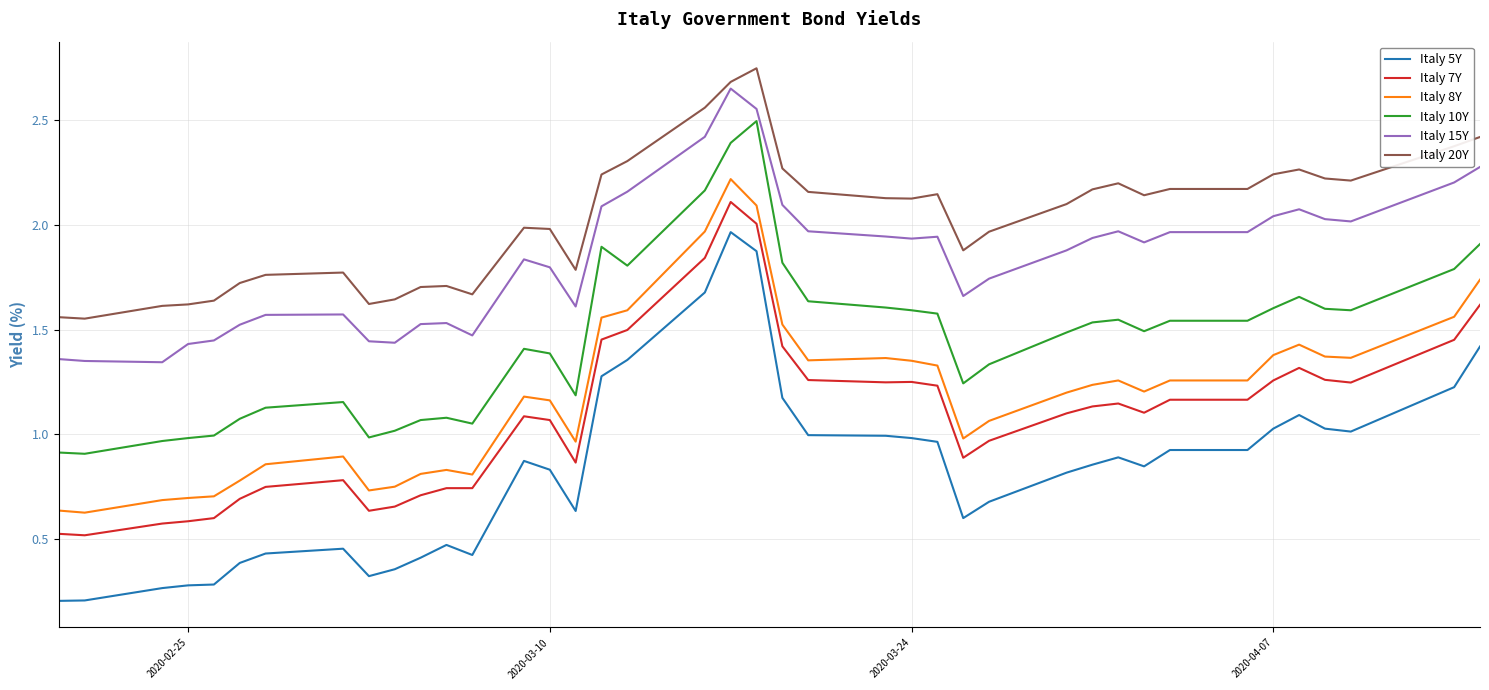

Which series has the widest spread of values?

Italy 5Y